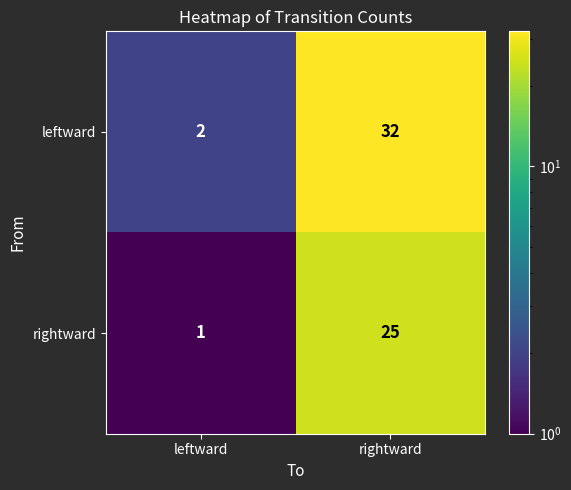

What is the sum of all rightward values?

26